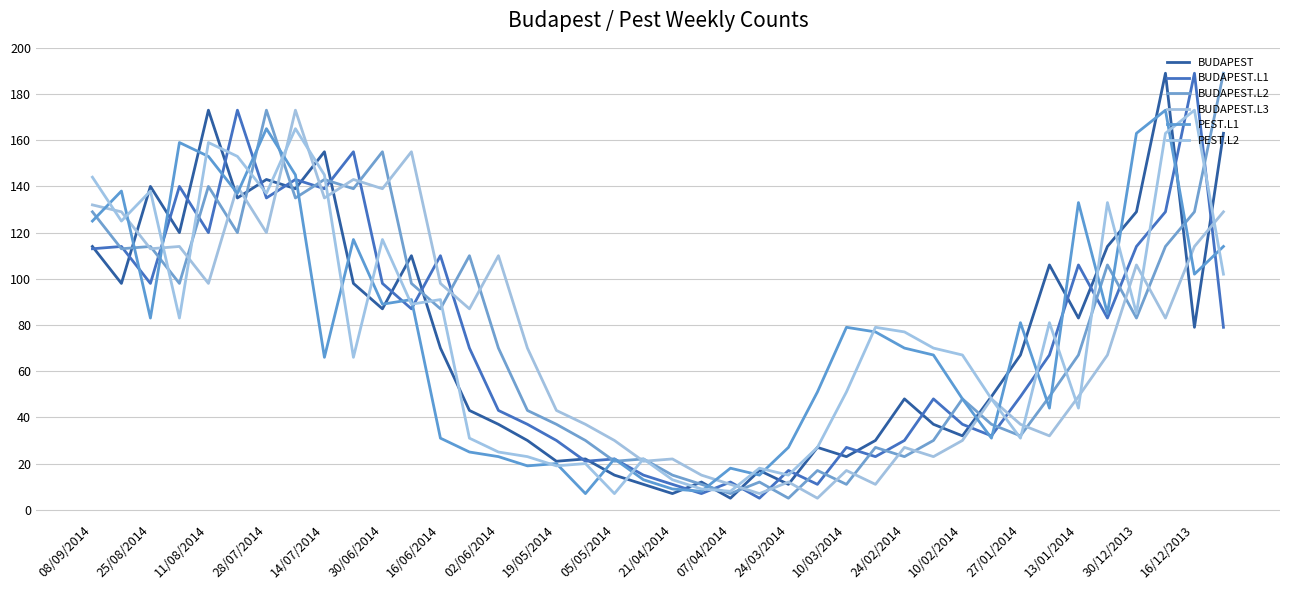

Reading left to right, extract all data points from this chart.

BUDAPEST: 114	98	140	120	173	135	143	139	155	98	87	110	70	43	37	30	21	22	15	11	7	12	5	17	11	27	23	30	48	37	32	49	67	106	83	114	129	189	79	163
BUDAPEST.L1: 113	114	98	140	120	173	135	143	139	155	98	87	110	70	43	37	30	21	22	15	11	7	12	5	17	11	27	23	30	48	37	32	49	67	106	83	114	129	189	79
BUDAPEST.L2: 129	113	114	98	140	120	173	135	143	139	155	98	87	110	70	43	37	30	21	22	15	11	7	12	5	17	11	27	23	30	48	37	32	49	67	106	83	114	129	189
BUDAPEST.L3: 132	129	113	114	98	140	120	173	135	143	139	155	98	87	110	70	43	37	30	21	22	15	11	7	12	5	17	11	27	23	30	48	37	32	49	67	106	83	114	129
PEST.L1: 125	138	83	159	153	137	165	145	66	117	89	91	31	25	23	19	20	7	22	13	9	8	18	15	27	51	79	77	70	67	48	31	81	44	133	85	163	173	102	114
PEST.L2: 144	125	138	83	159	153	137	165	145	66	117	89	91	31	25	23	19	20	7	22	13	9	8	18	15	27	51	79	77	70	67	48	31	81	44	133	85	163	173	102